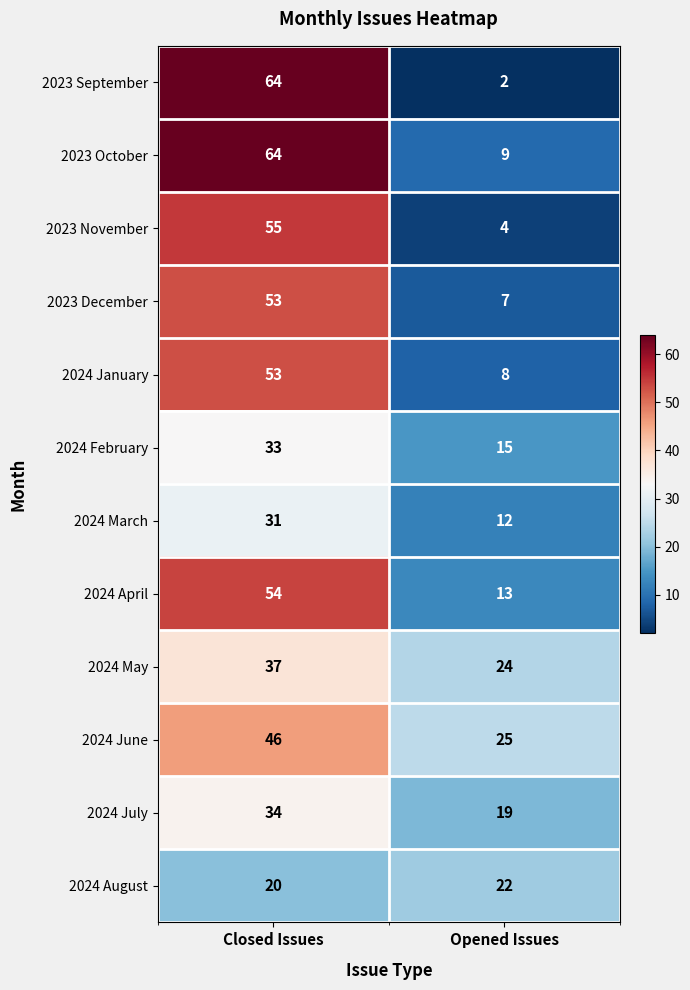

What is the difference between the highest and lowest values at Closed Issues?

44